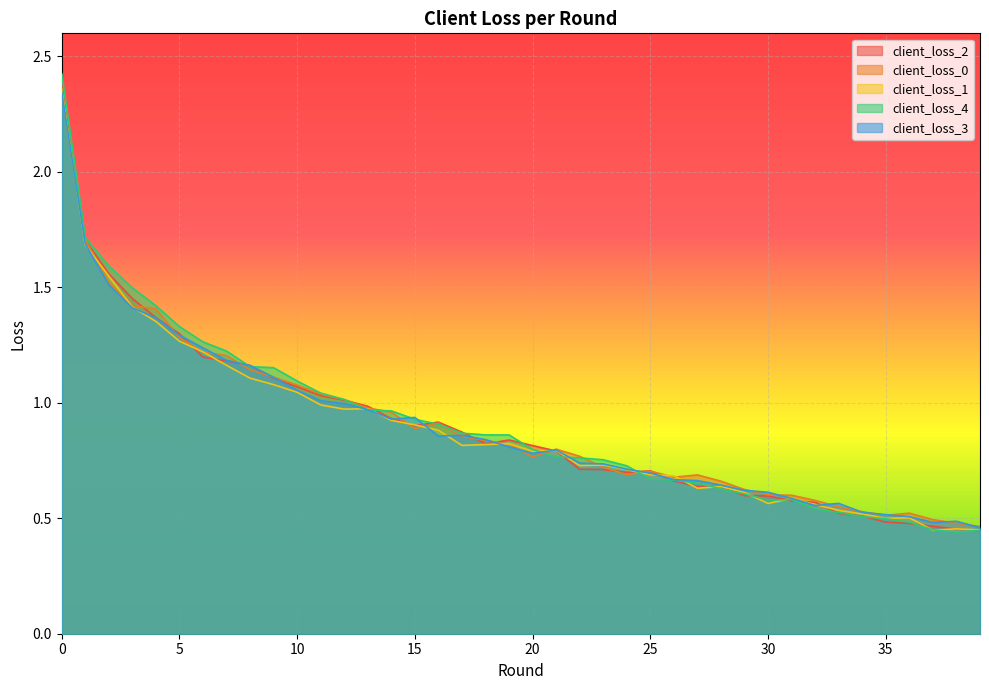

Which series has the largest range (max minus min)?

client_loss_4